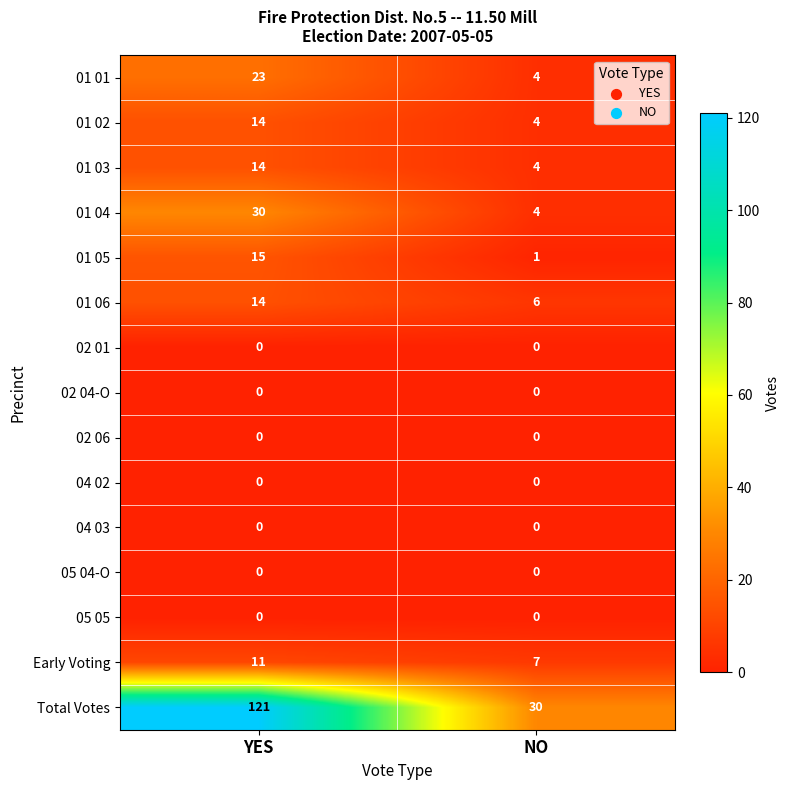

How many data points does each series have?

2